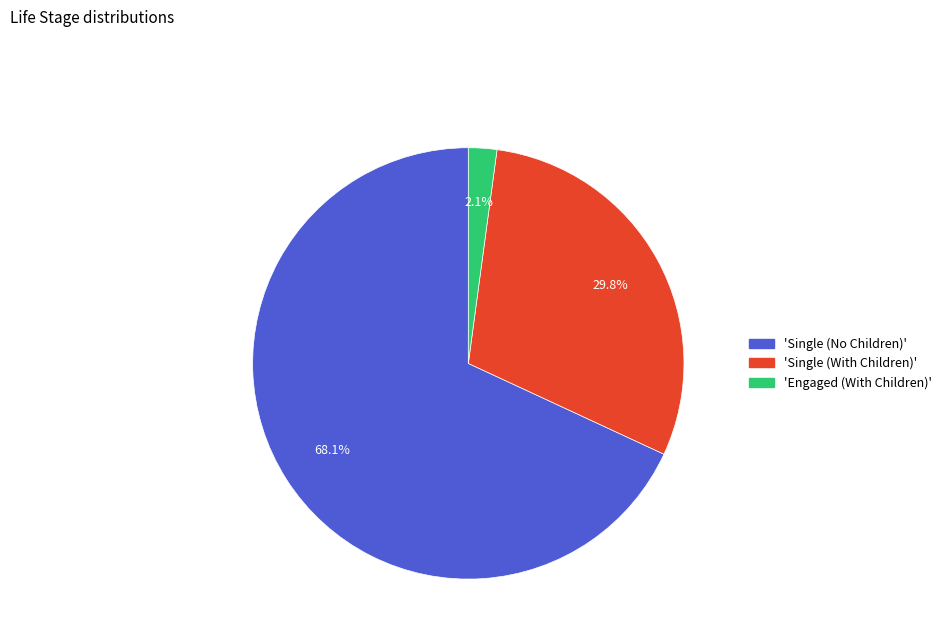

Does any single category account for the majority?

Yes